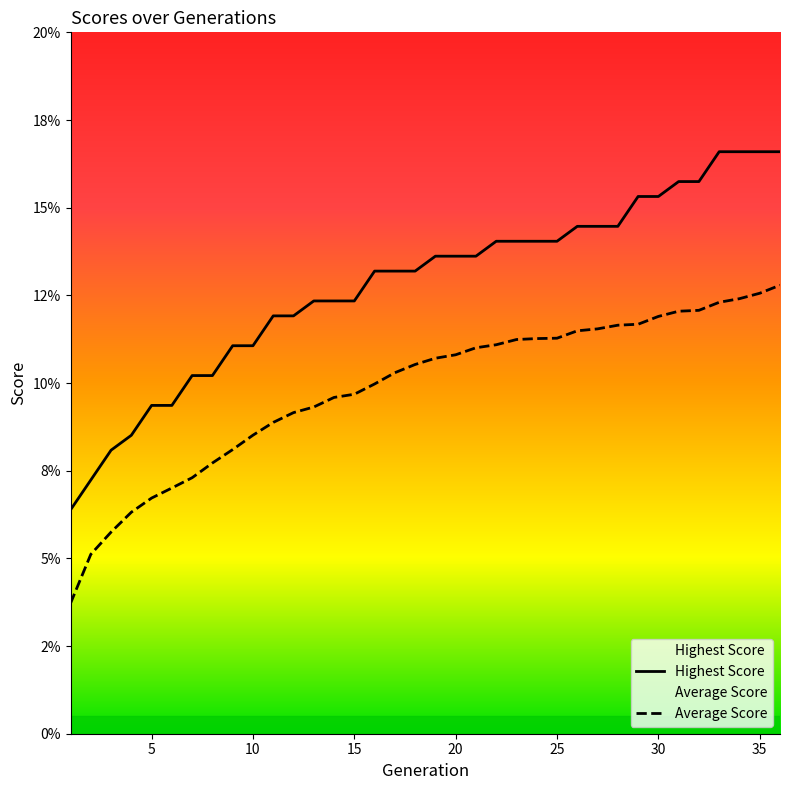

True or false: Average Score and Highest Score cross at least once.

False